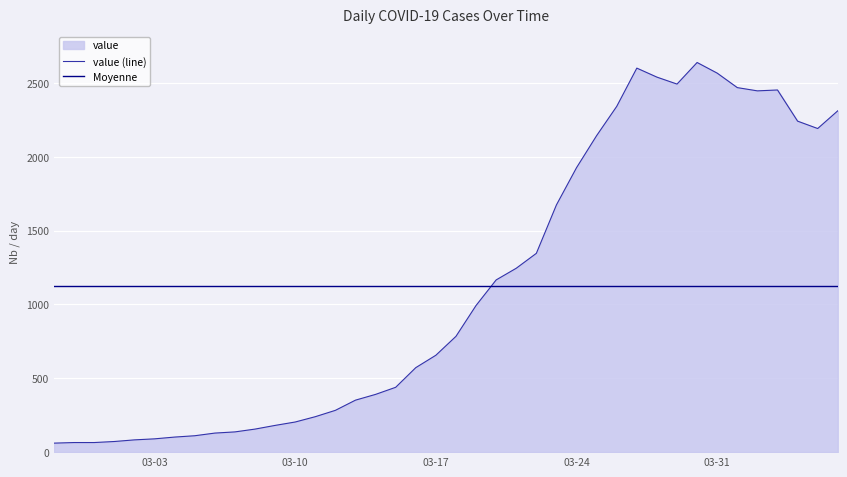

Rank the series by their maximum value, from lowest to highest.

Moyenne, value (line)